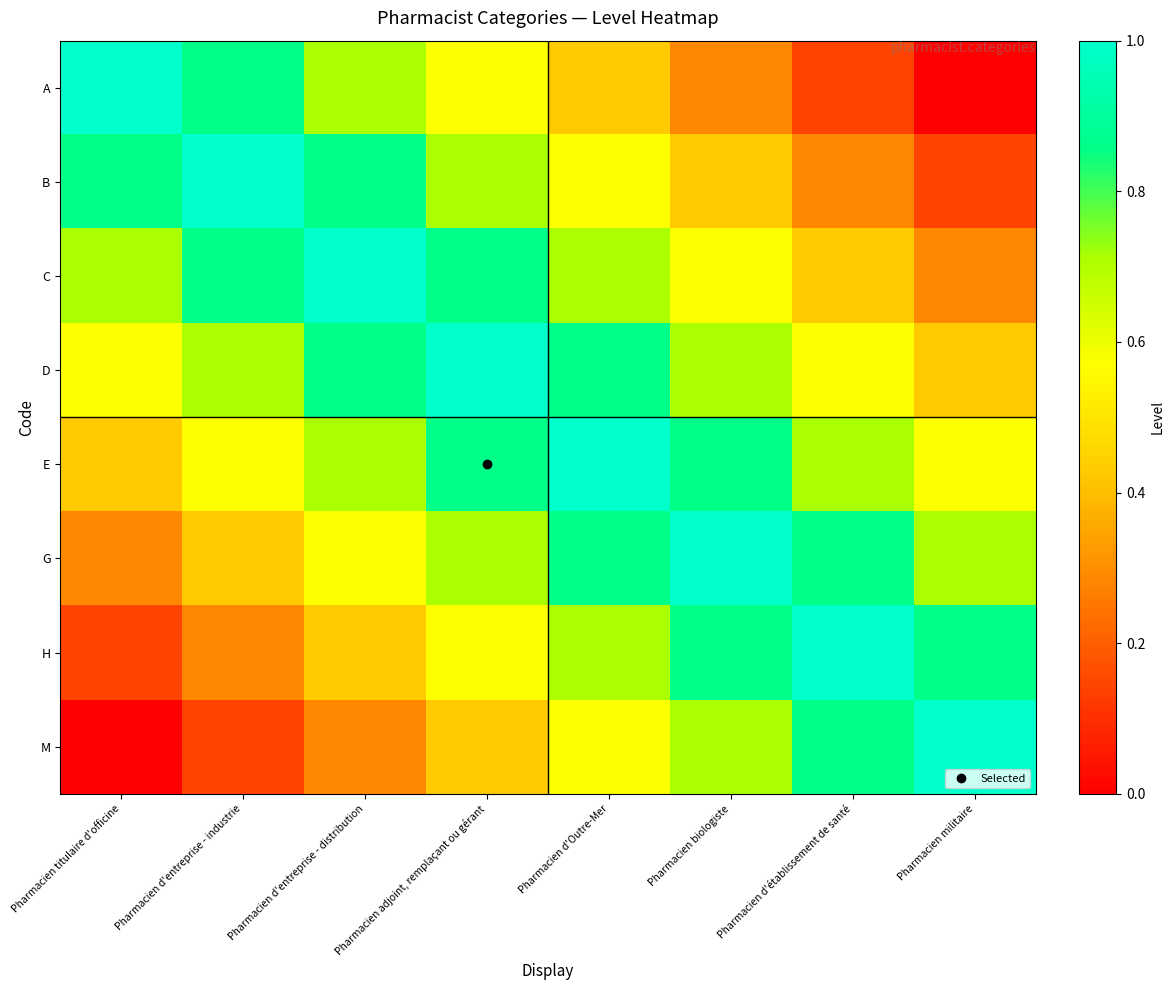

What is the total value across all series at Pharmacien militaire?

4.0